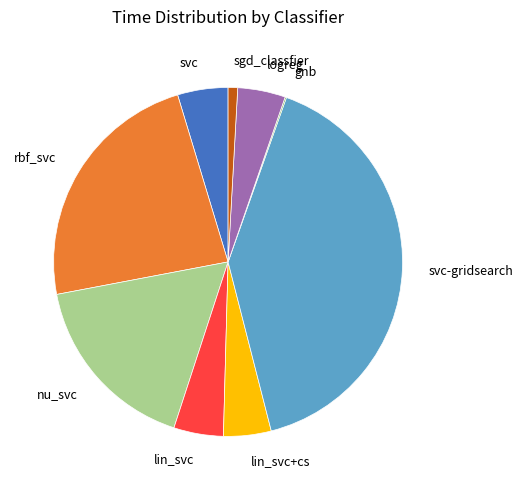

Does any single category account for the majority?

No